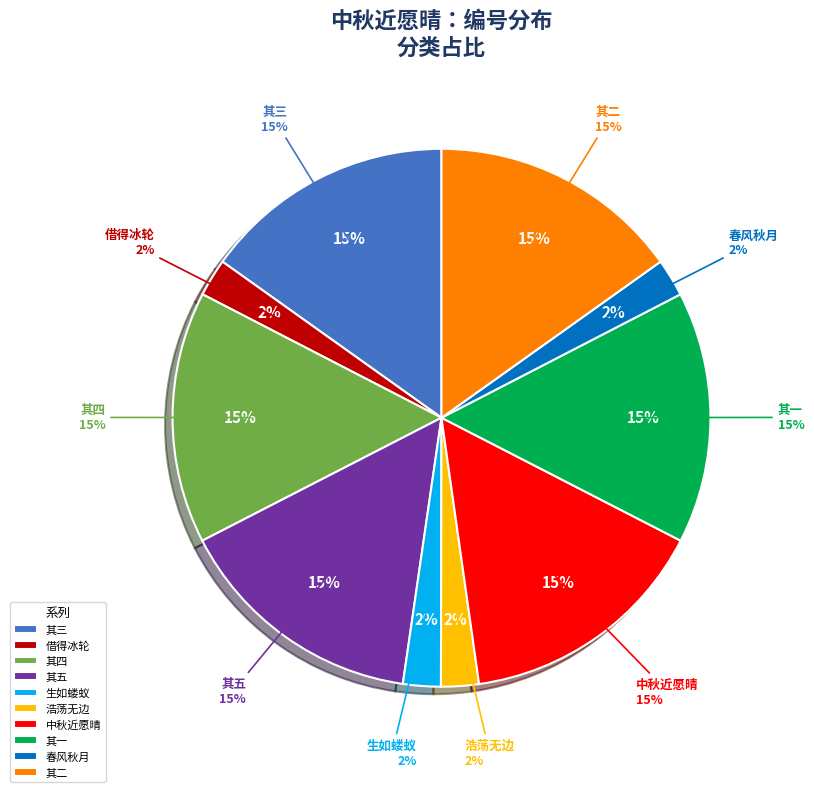

To the nearest percent, what is the average slice percentage?

10%